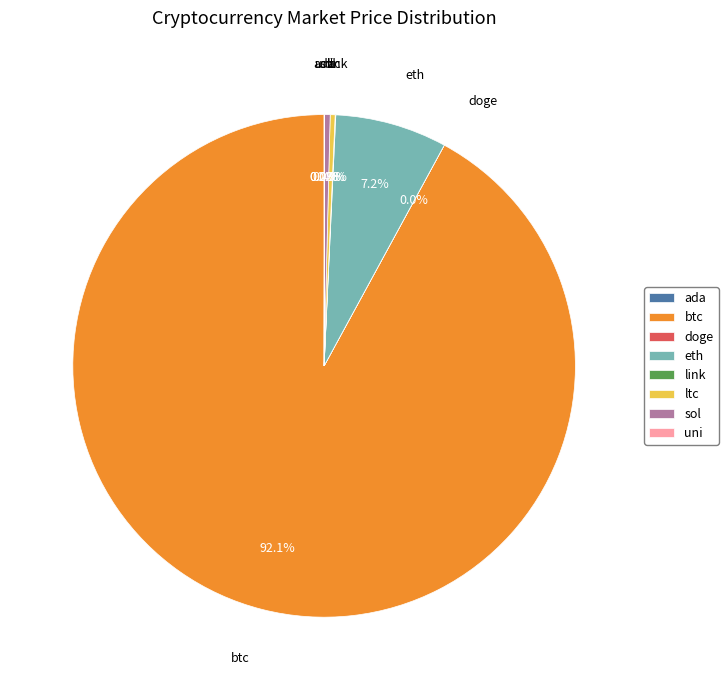

How much of the chart is everything except ltc?

99.7%